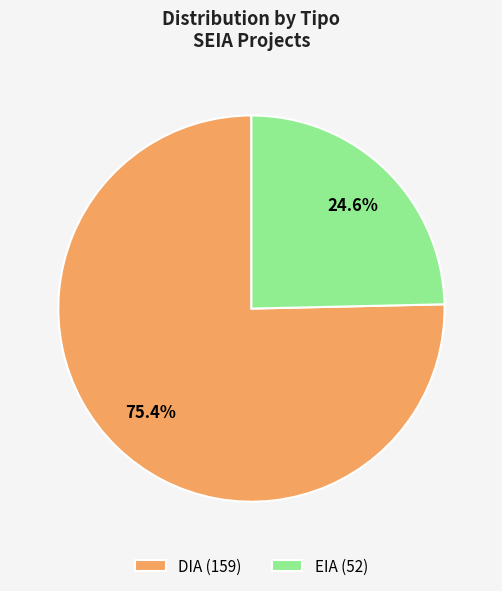

How much of the chart is everything except DIA?

24.6%